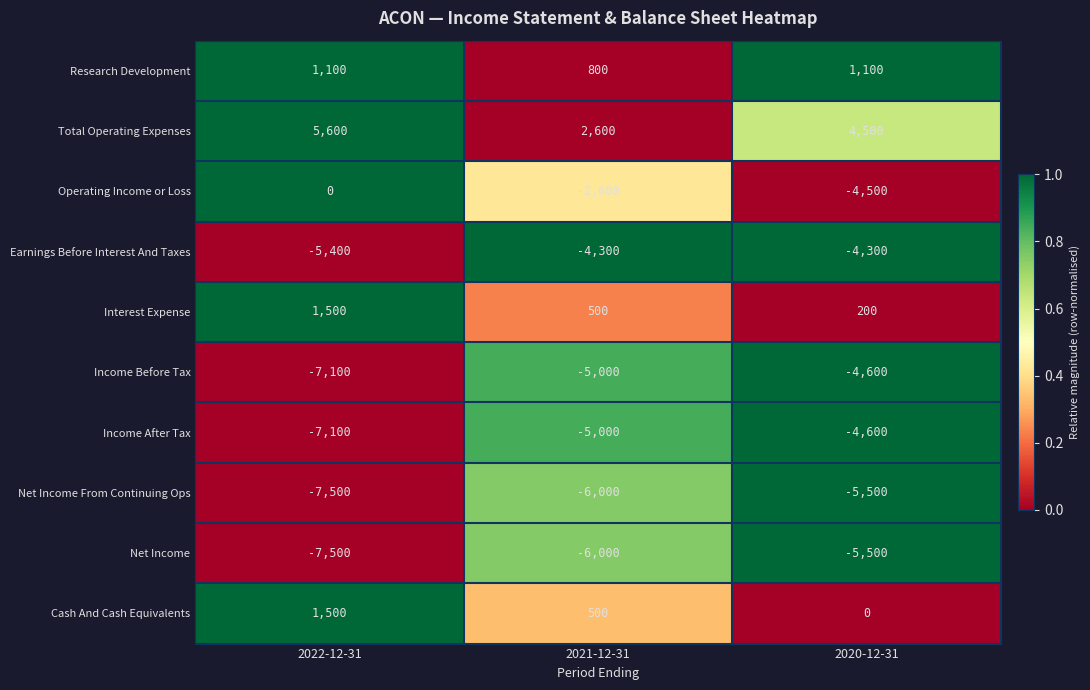

What is the sum of the Net Income values at 2021-12-31 and 2022-12-31?

-13500